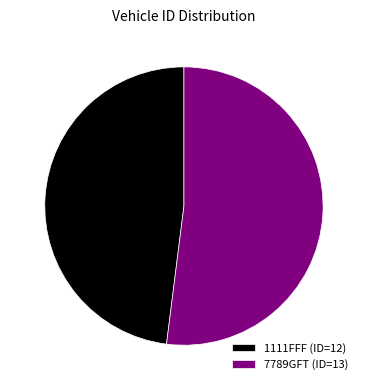

Which slice is the largest?

7789GFT